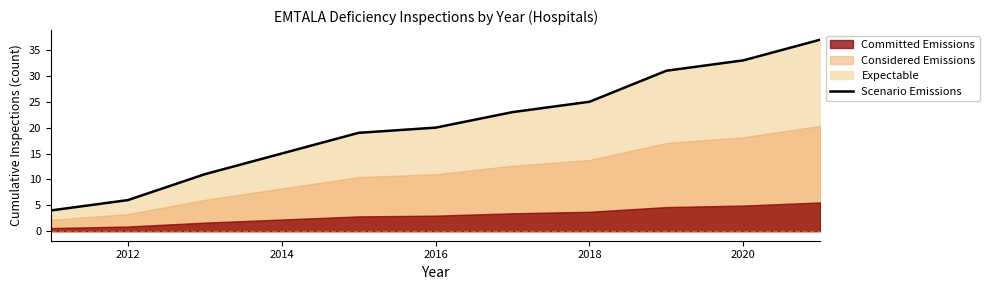

Is it true that Scenario Emissions equals 2 at 2012?

False